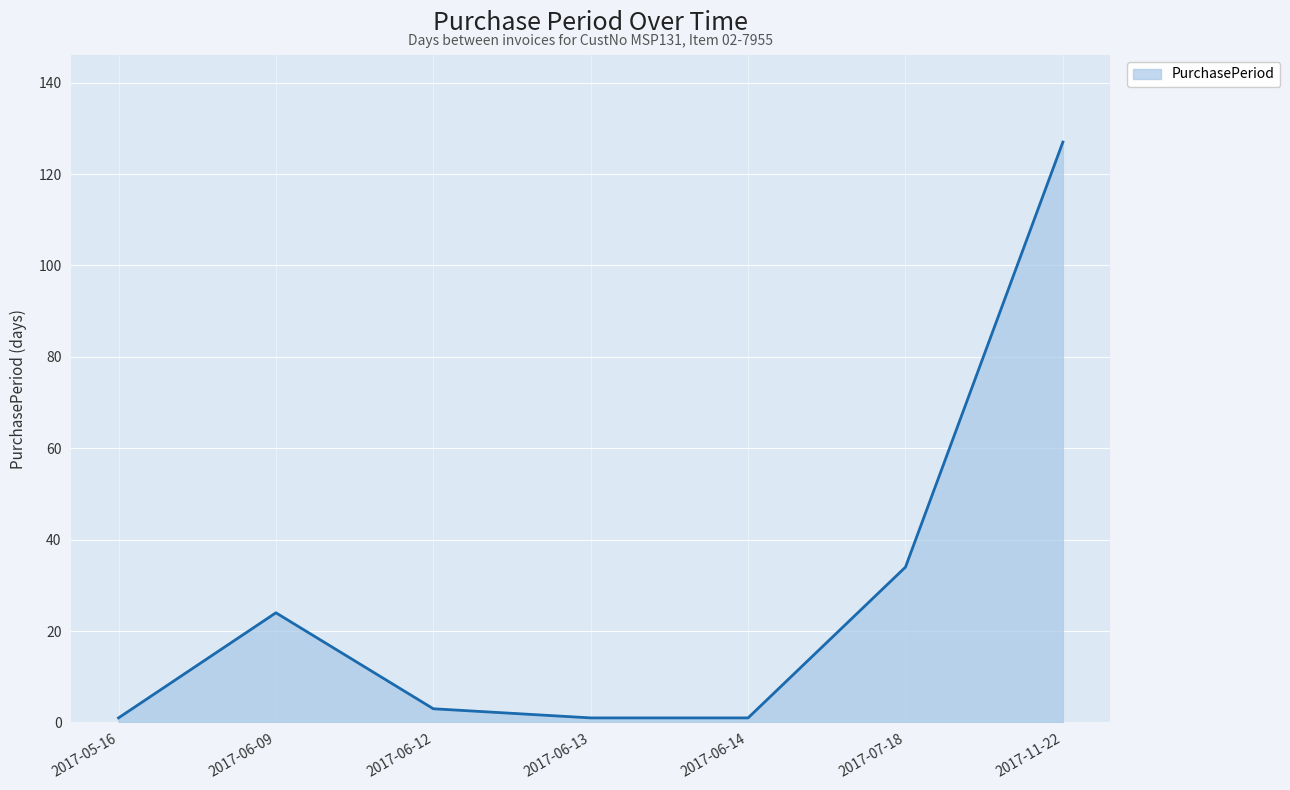

Where is the data nearest to the value 64?

2017-07-18